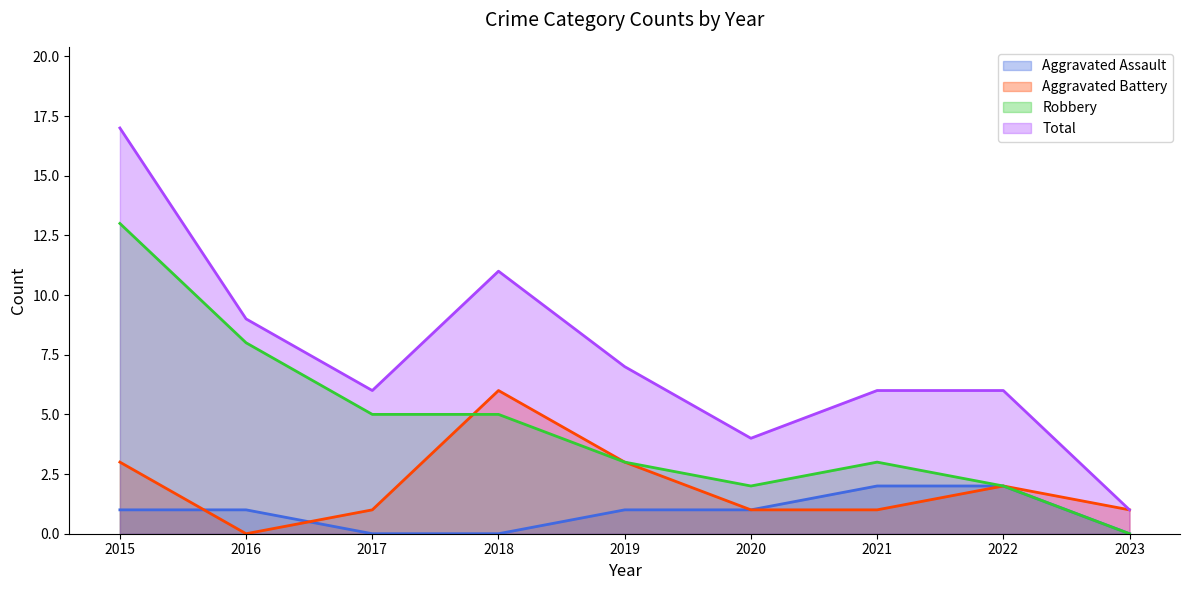

True or false: Robbery has a value of 3 at 2021.

True